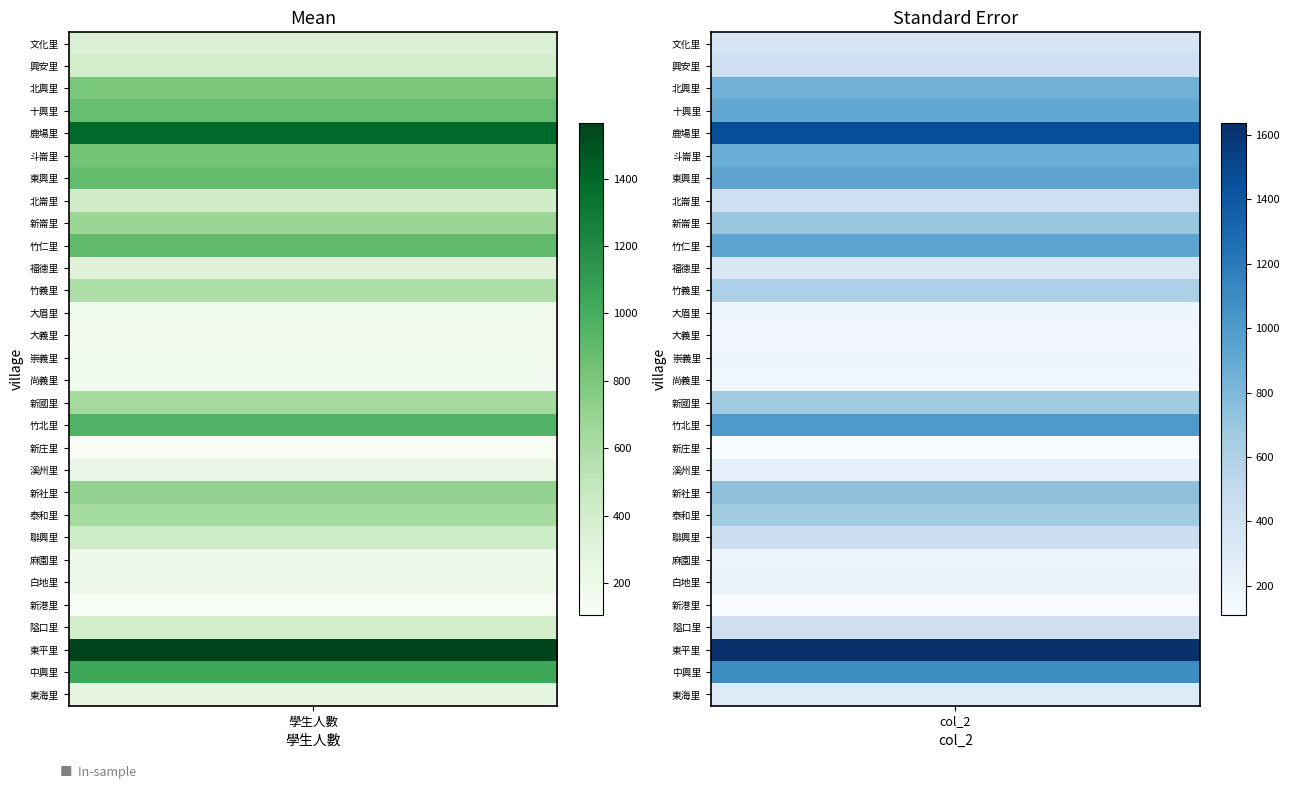

What is the minimum value shown in the chart?

105